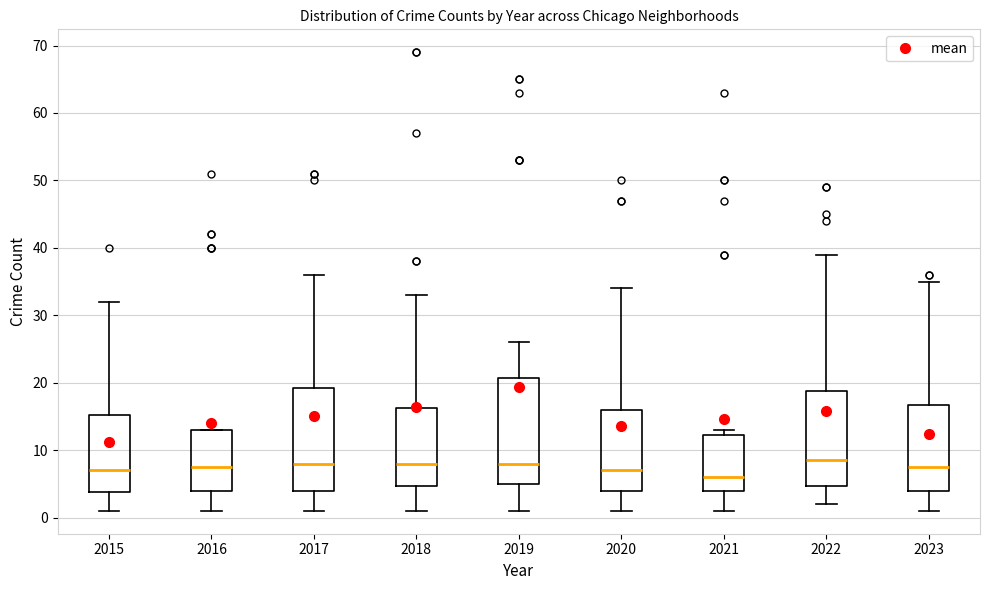

Reading left to right, transcribe this box plot: for each box, give where its median line is, the range the box spans, and where its two whiskers end, as read against the y-axis. The values are not printed on the chart, so give them approximately, as read against the axis.

2015: median 7, box 4 to 15, whiskers 1 to 32
2016: median 8, box 4 to 13, whiskers 1 to 13
2017: median 8, box 4 to 19, whiskers 1 to 36
2018: median 8, box 5 to 16, whiskers 1 to 33
2019: median 8, box 5 to 21, whiskers 1 to 26
2020: median 7, box 4 to 16, whiskers 1 to 34
2021: median 6, box 4 to 12, whiskers 1 to 13
2022: median 9, box 5 to 19, whiskers 2 to 39
2023: median 8, box 4 to 17, whiskers 1 to 35